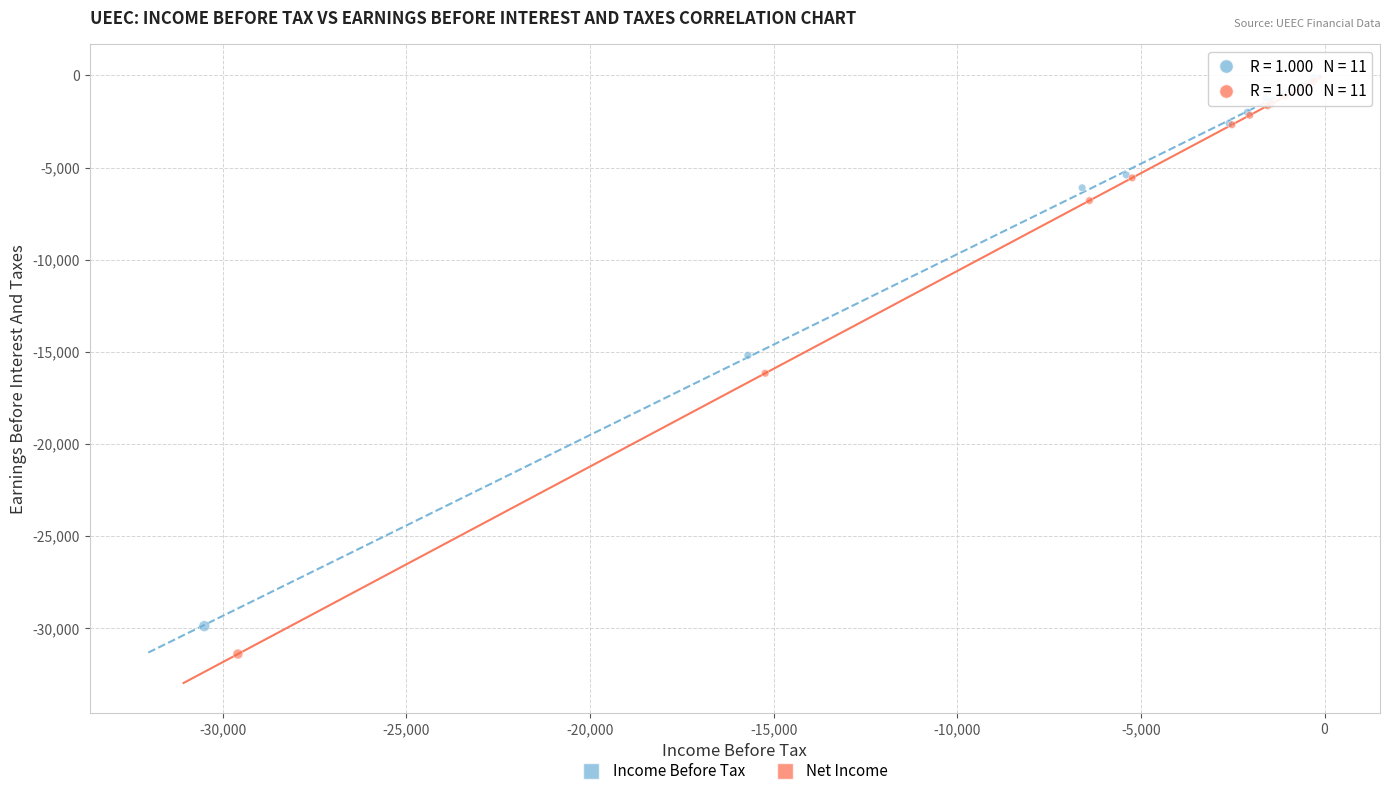

Which series contains the lowest Y value?

Net Income